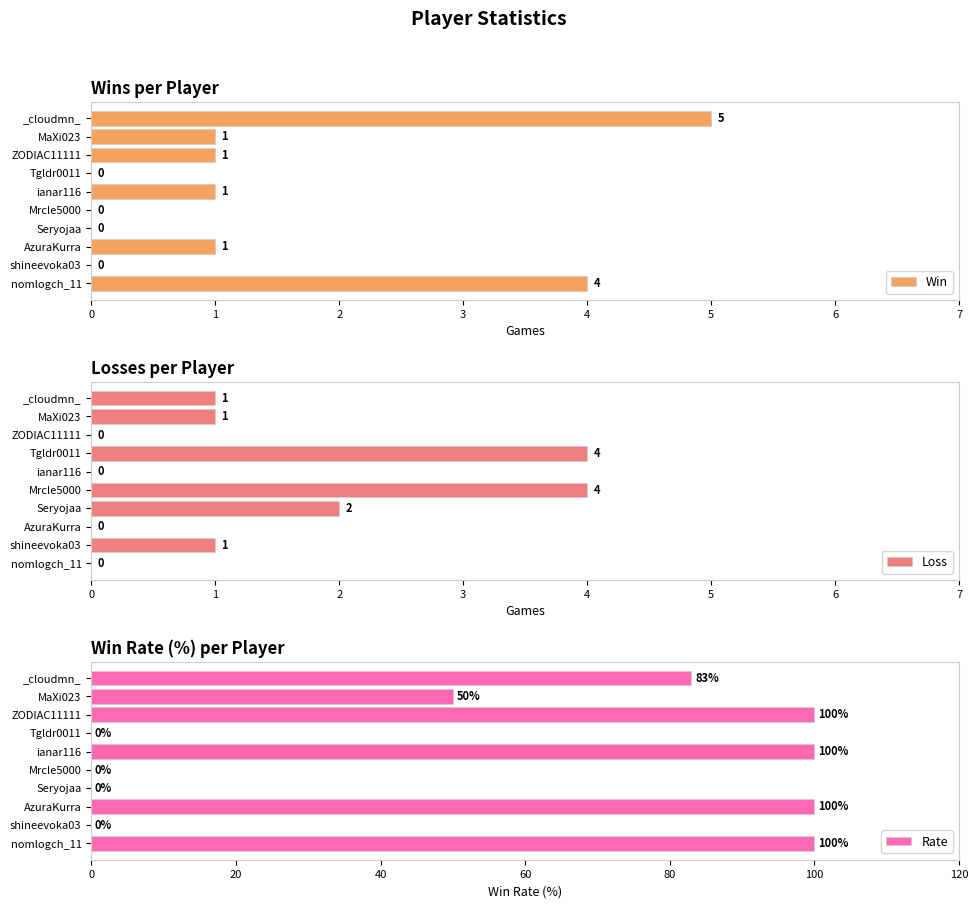

What is the average value of the Loss series?

1